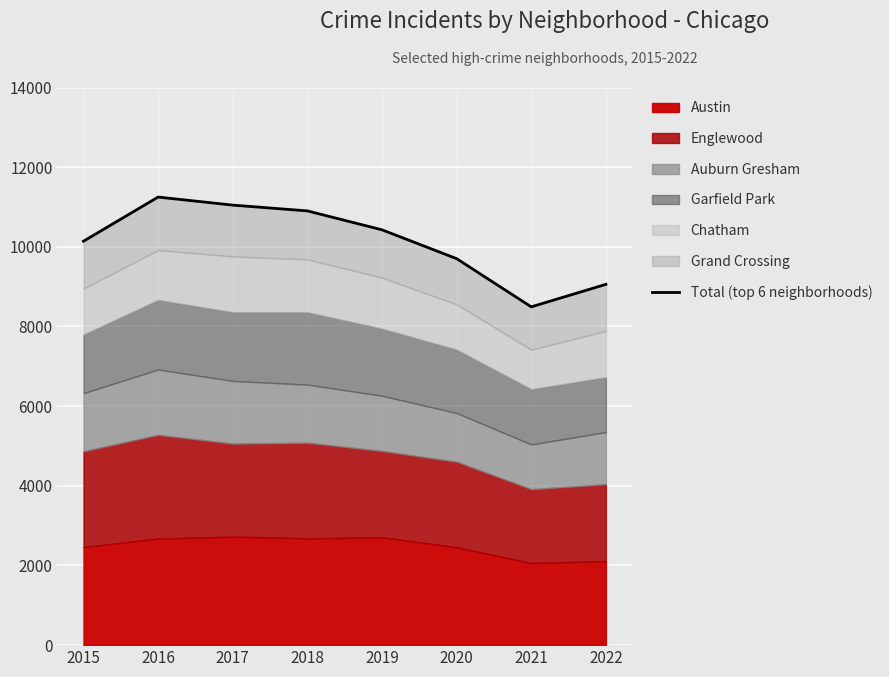

Reading left to right, list all the values displayed in this chart.

2015=10141	2016=11249	2017=11047	2018=10902	2019=10427	2020=9703	2021=8493	2022=9058